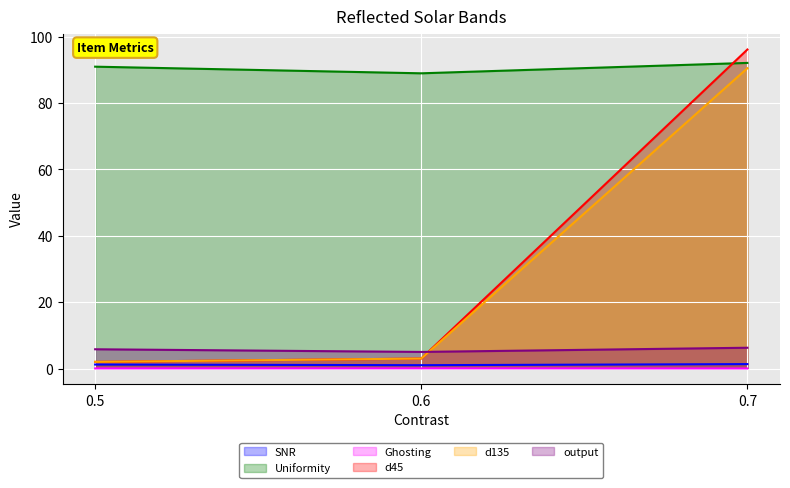

What is the minimum value for SNR?

1.0